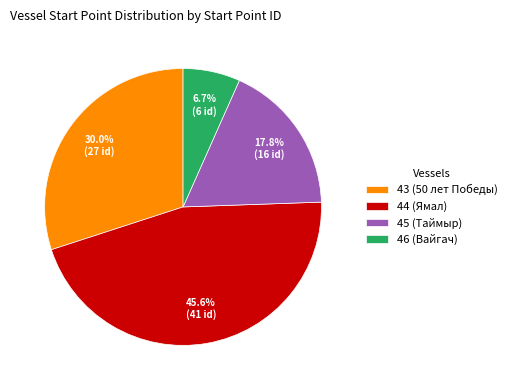

Which slice is the largest?

44 (Ямал)